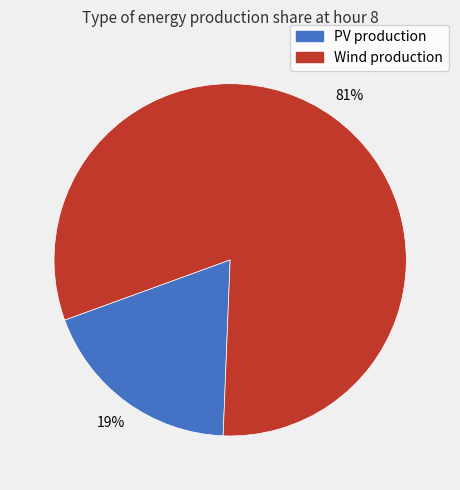

Is there any slice that represents more than half of the pie?

Yes